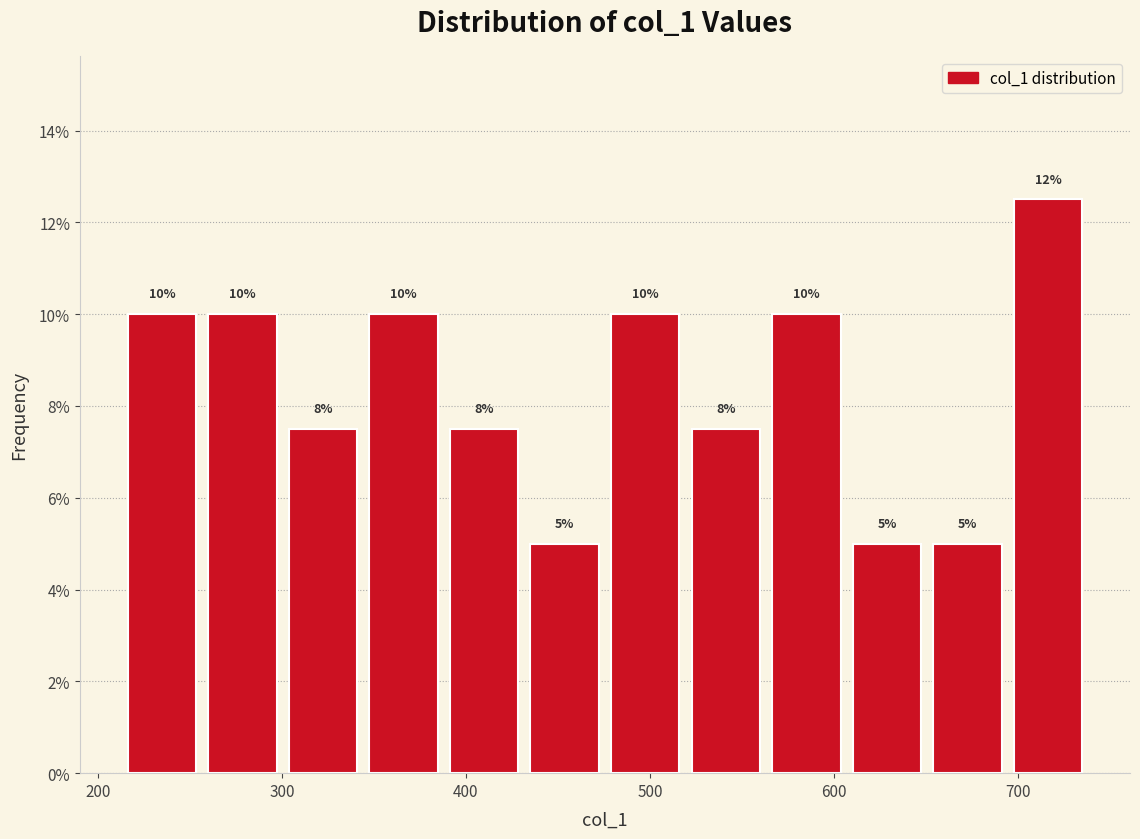

Over which range of the x-axis is the bar tallest?

690 to 740